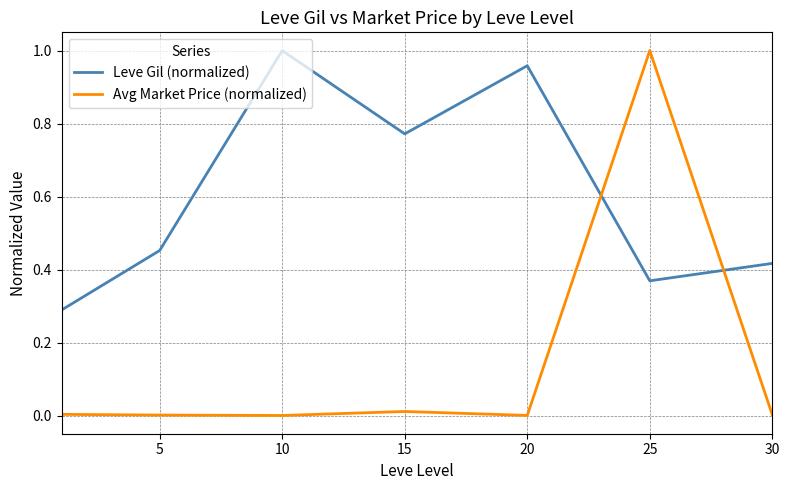

How many categories are shown in the chart?

7